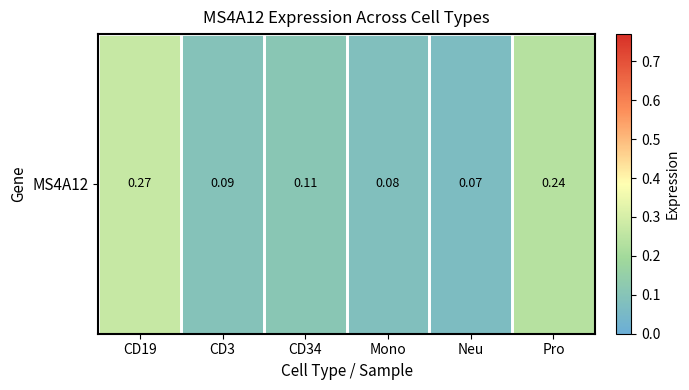

The chart shows a value of 0.2 at CD3. True or false?

False